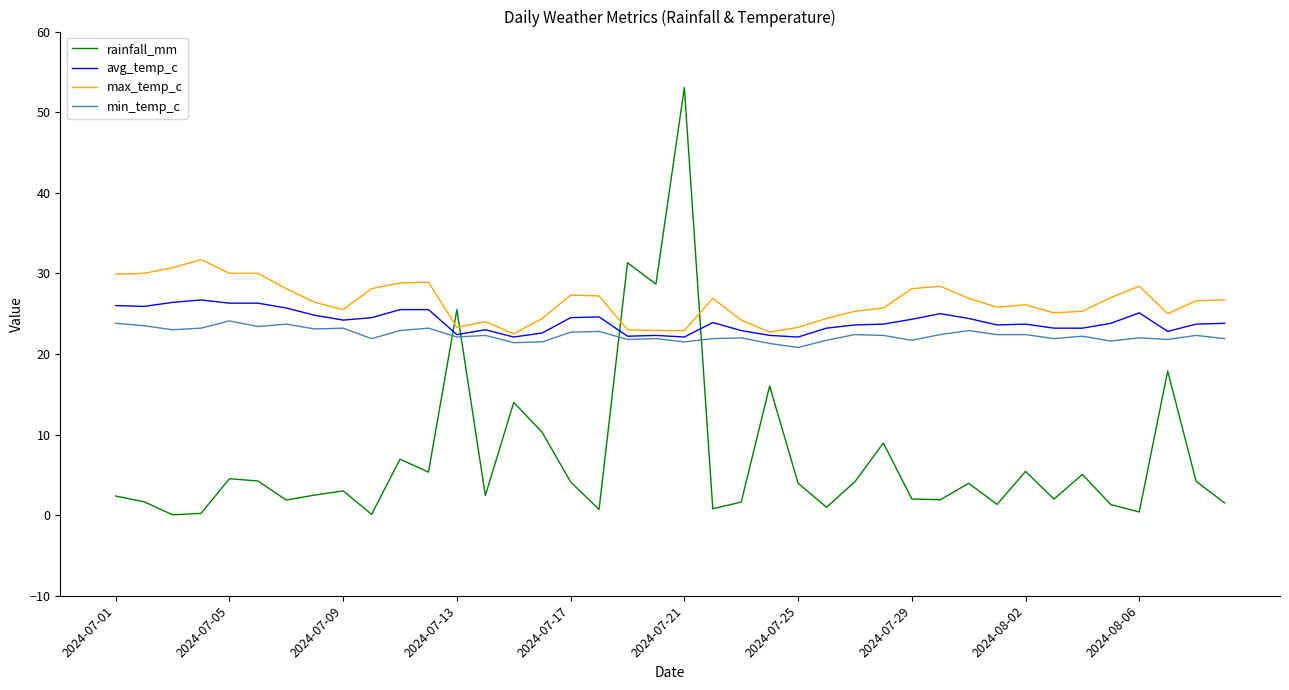

Which series has the largest range (max minus min)?

rainfall_mm